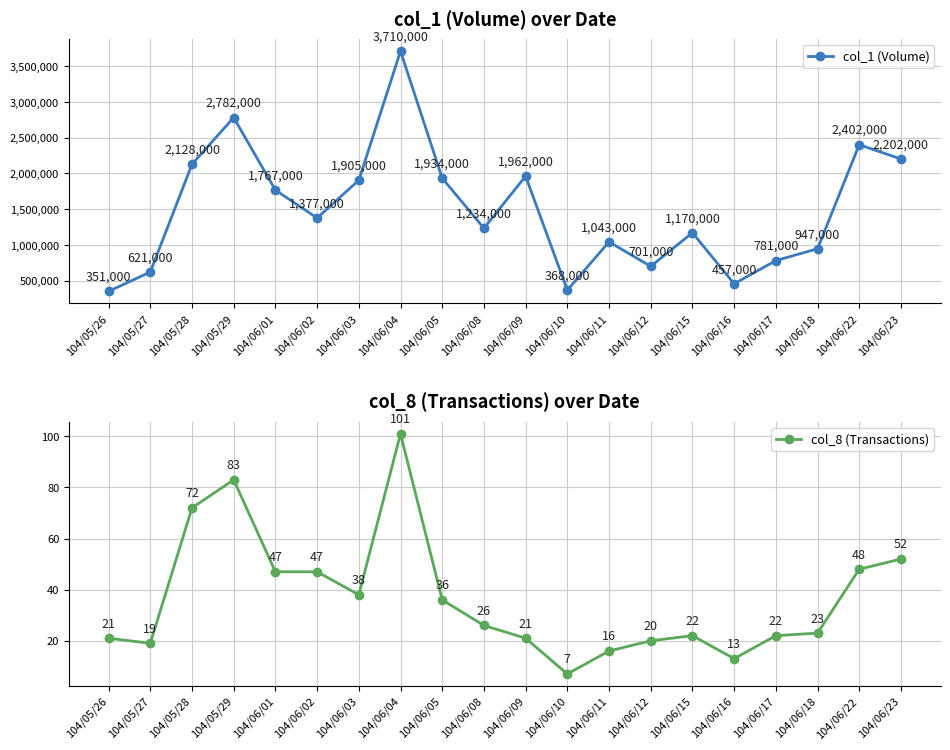

Reading left to right, list all the values displayed in this chart.

col_1 (Volume): 351000	621000	2128000	2782000	1767000	1377000	1905000	3710000	1934000	1234000	1962000	368000	1043000	701000	1170000	457000	781000	947000	2402000	2202000
col_8 (Transactions): 21	19	72	83	47	47	38	101	36	26	21	7	16	20	22	13	22	23	48	52